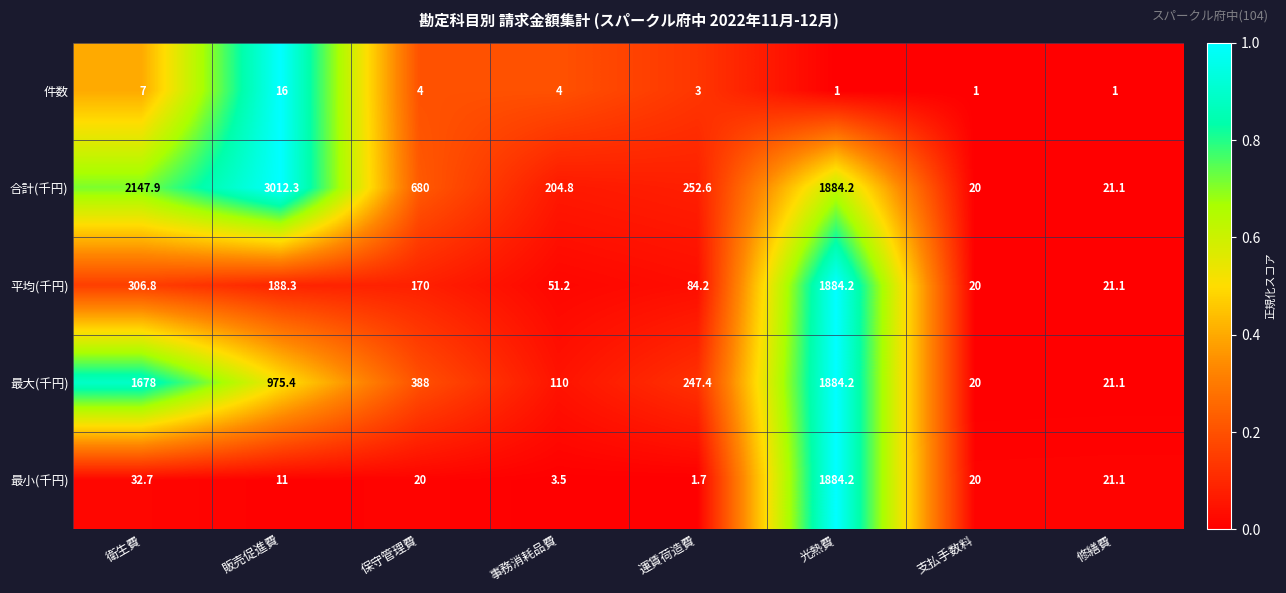

Read the 平均(千円) value at 修繕費.

21.1